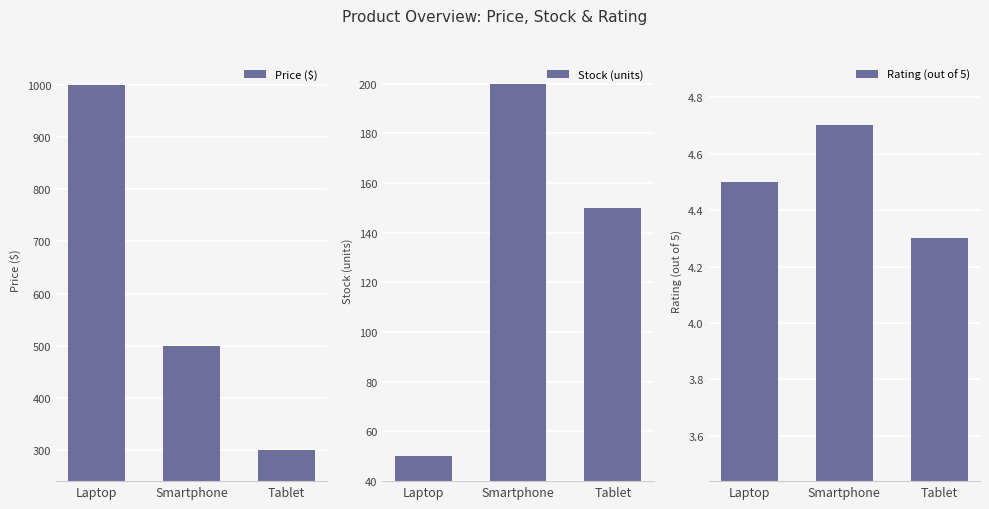

How many values in the Stock (units) series exceed 150?

1